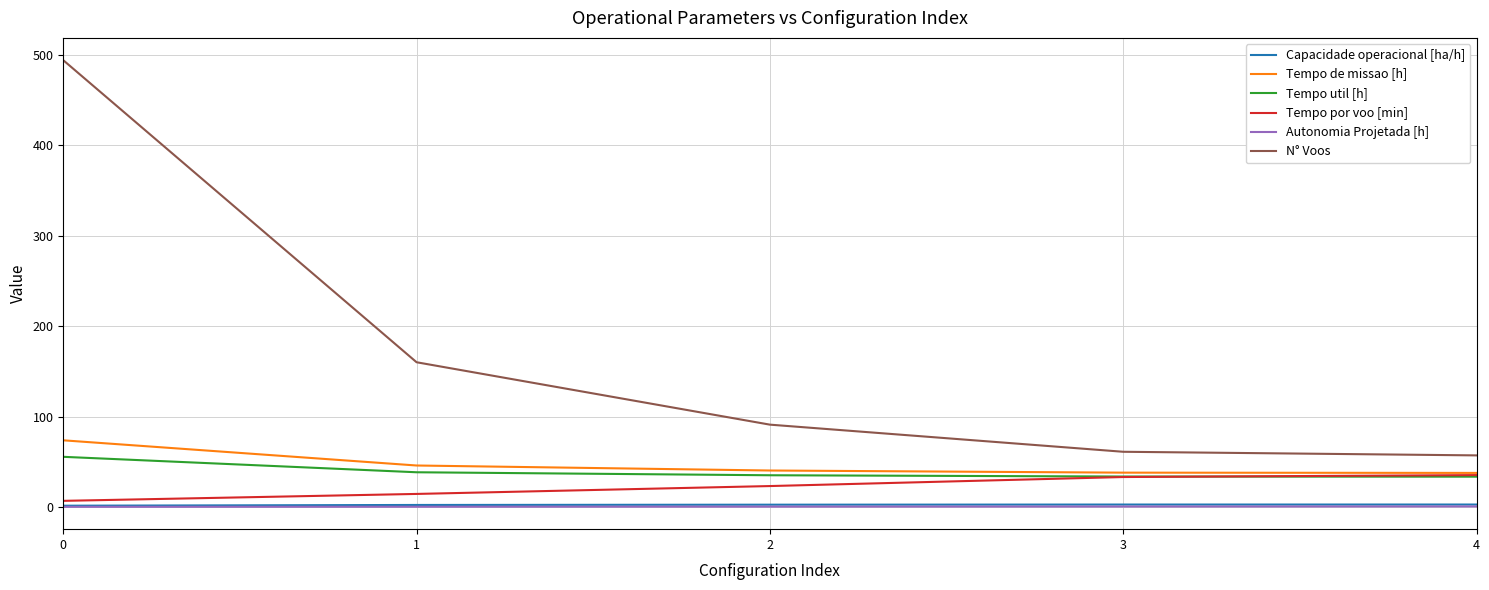

At how many categories does at least one series exceed 131?

2